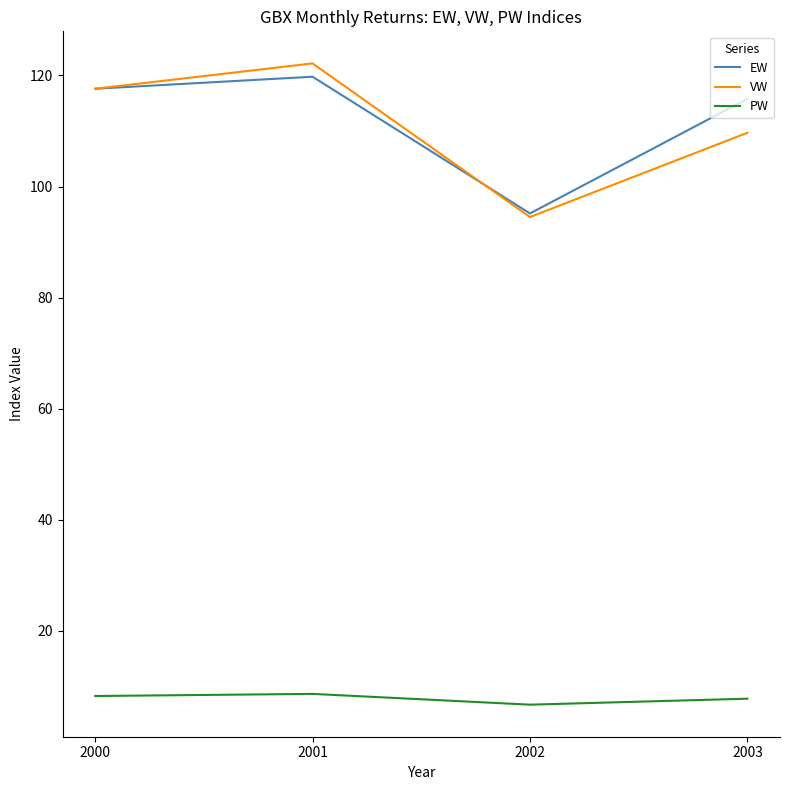

What is the difference between the maximum and minimum values in the VW series?

27.7